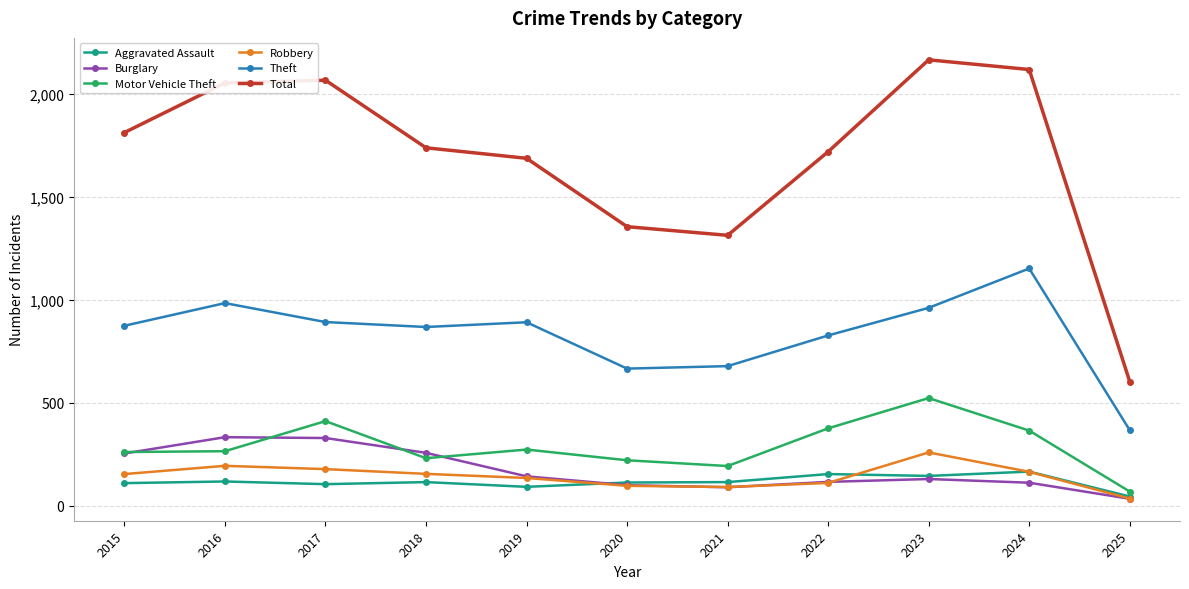

What is the maximum value shown in the chart?

2165